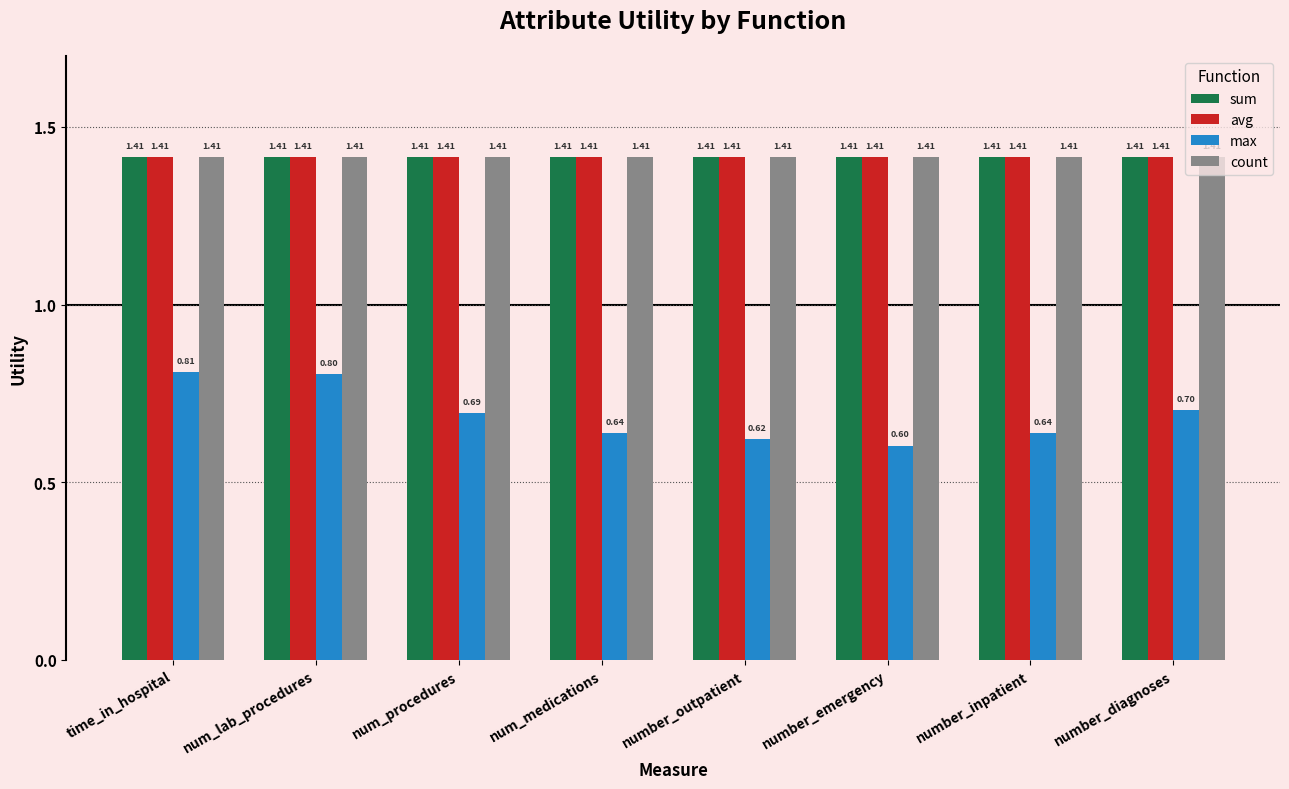

At how many categories does at least one series exceed 1?

8